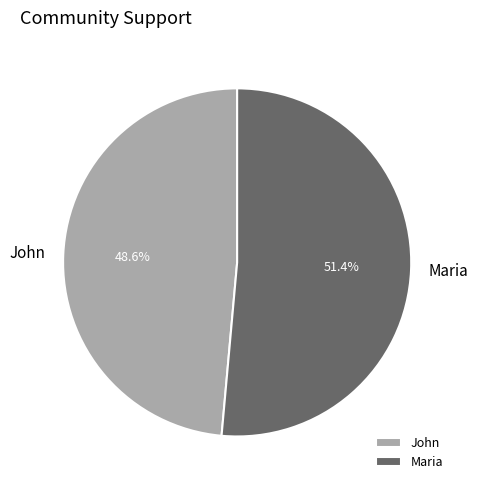

To the nearest percent, what percentage of the pie is Maria?

51%